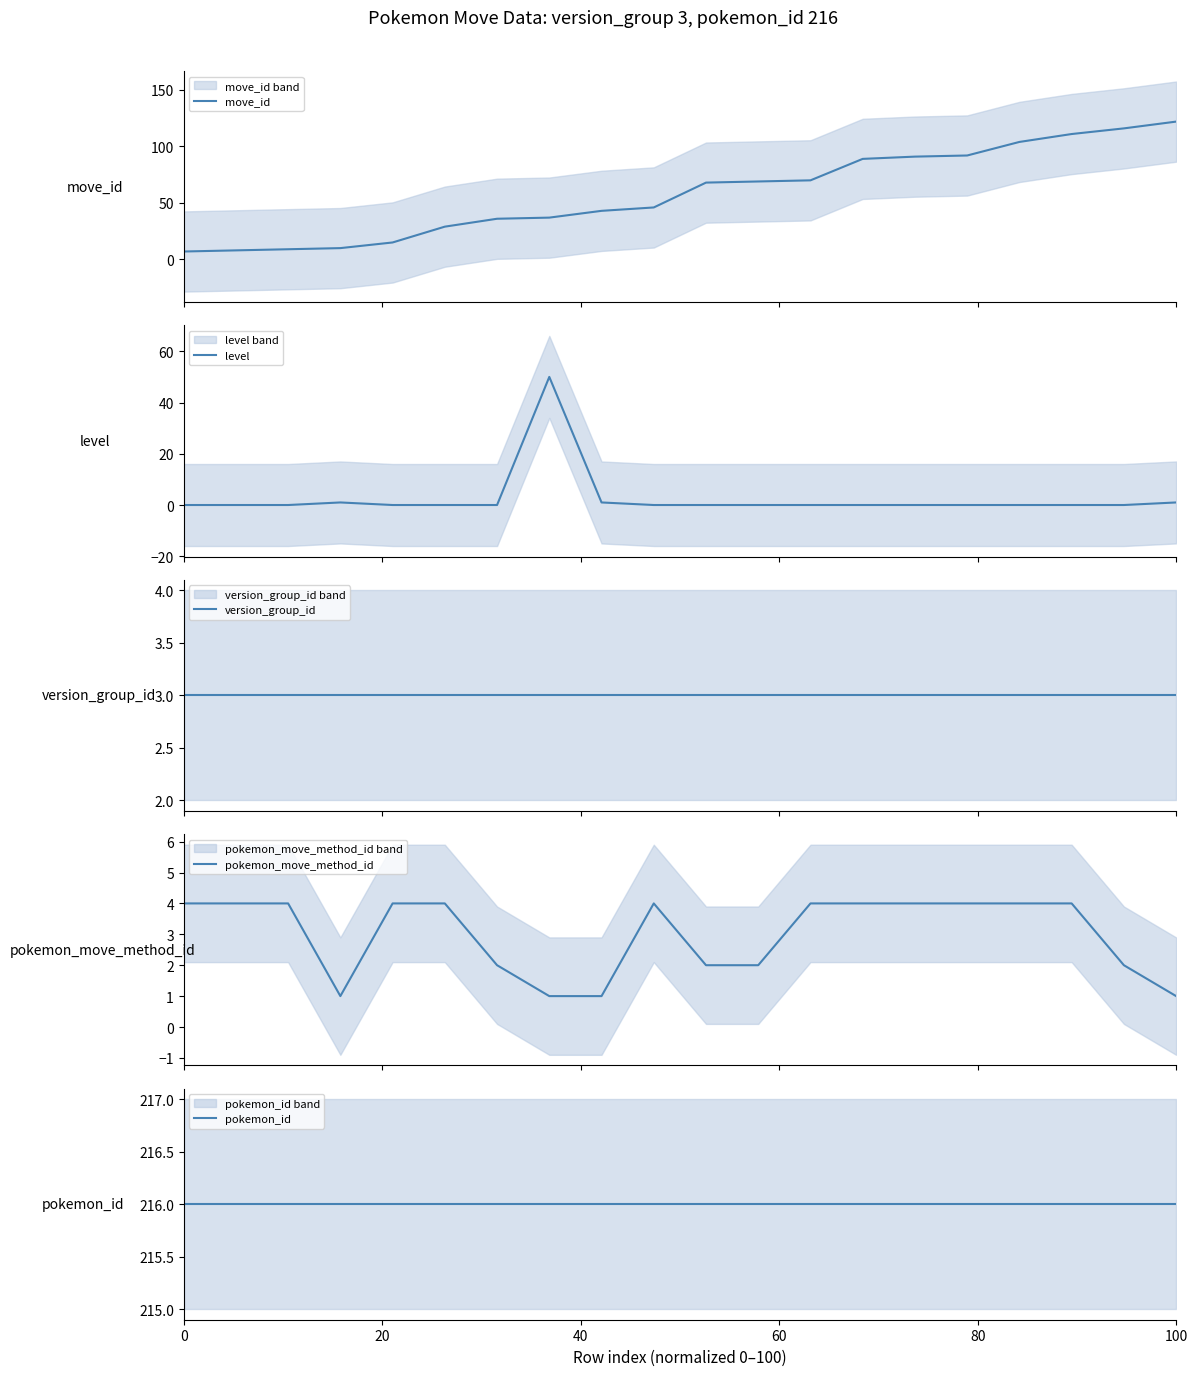

Does the chart have visible grid lines?

No